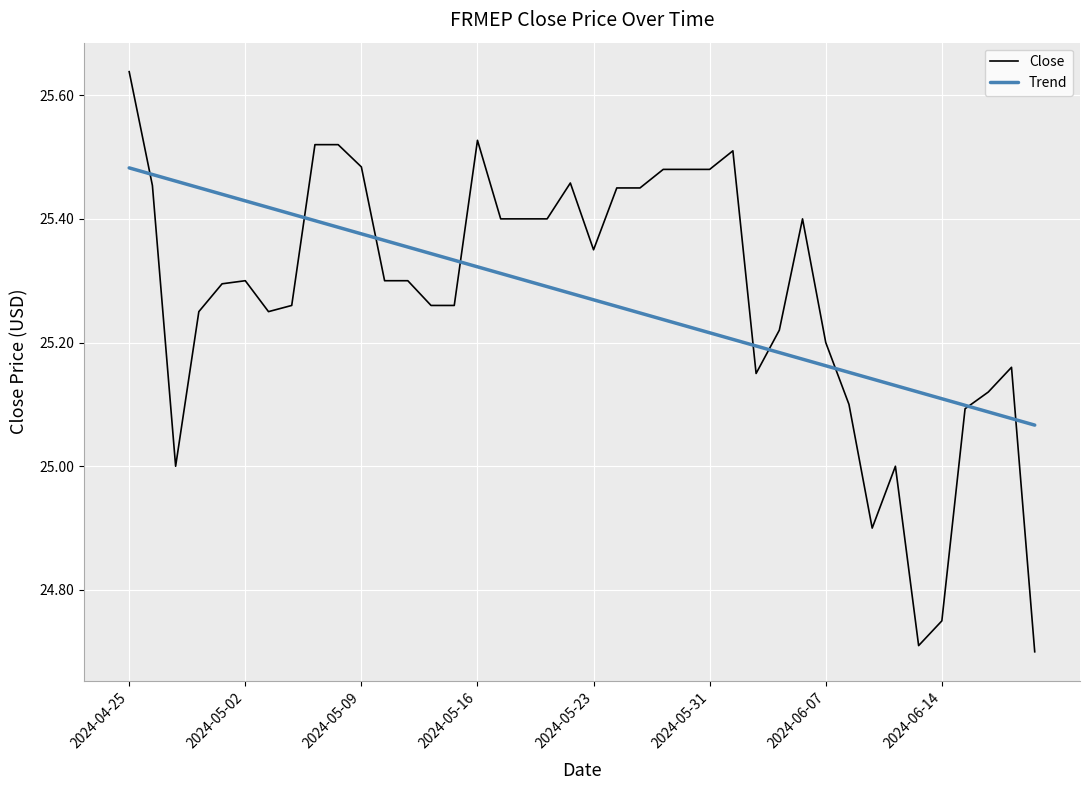

Which series has the widest spread of values?

Close